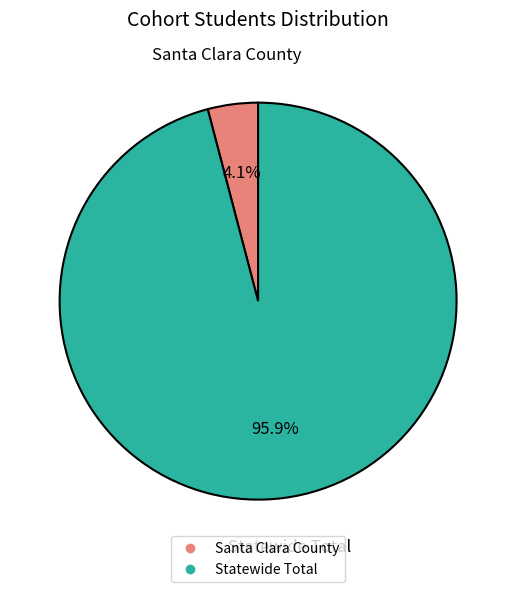

Does Statewide Total represent more than half of the total?

Yes